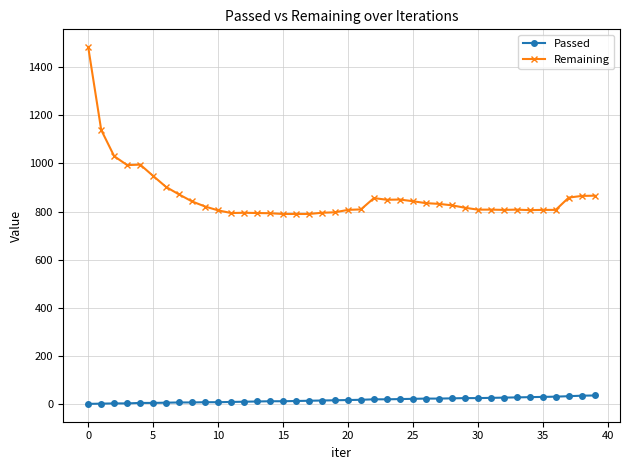

What is the highest value of the Remaining series?

1483